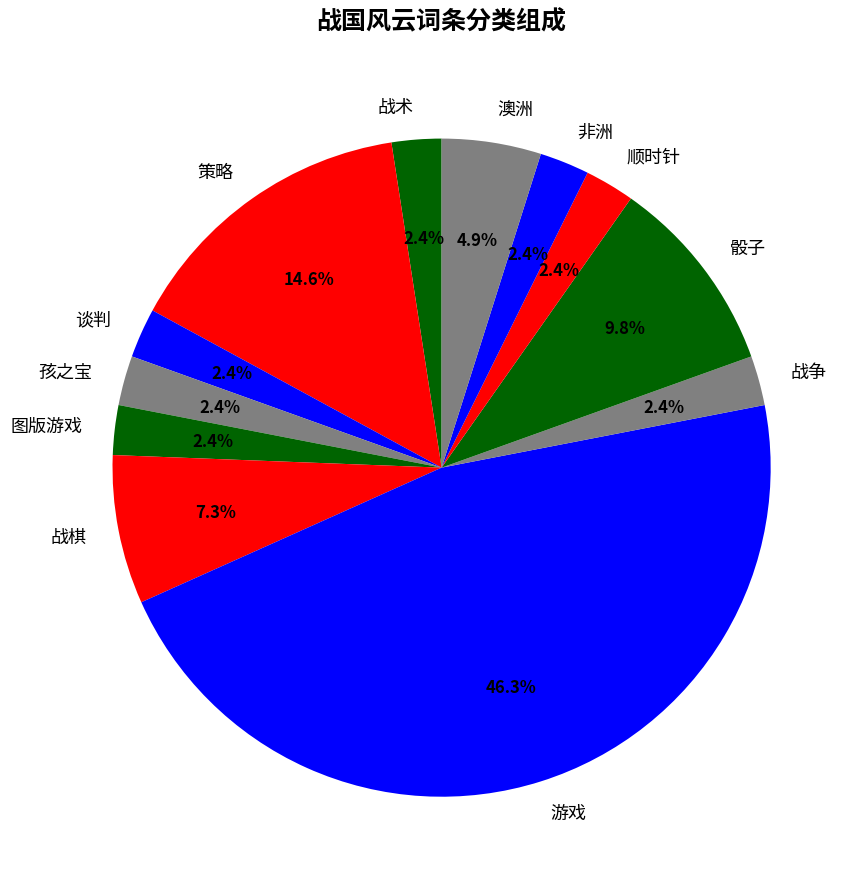

Does 战术 account for over 50% of the chart?

No